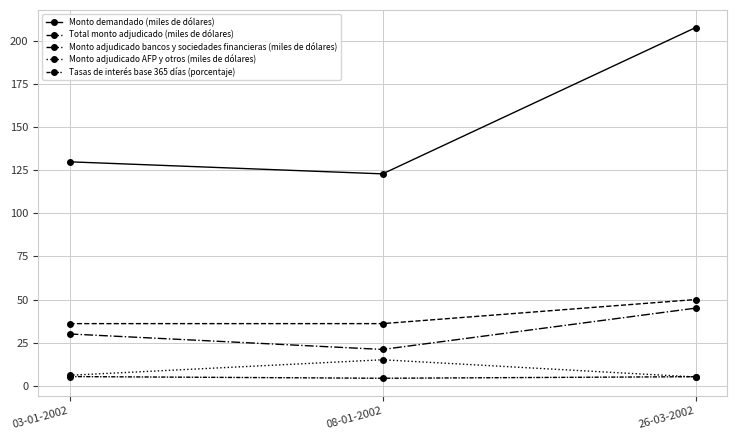

Between 03-01-2002 and 26-03-2002, which series saw the biggest shift?

Monto demandado (miles de dólares)